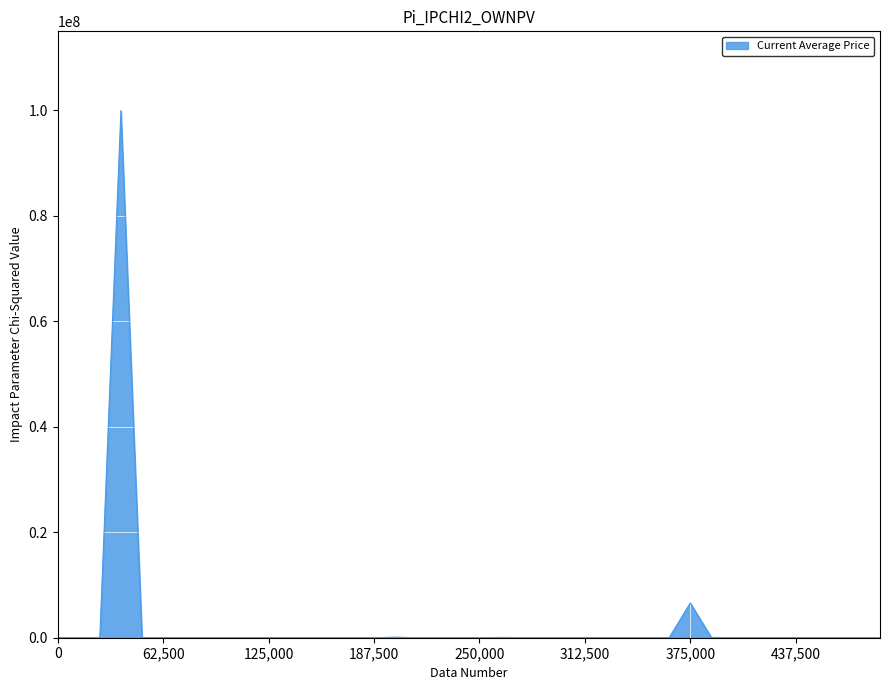

How many lines are shown in the chart?

1